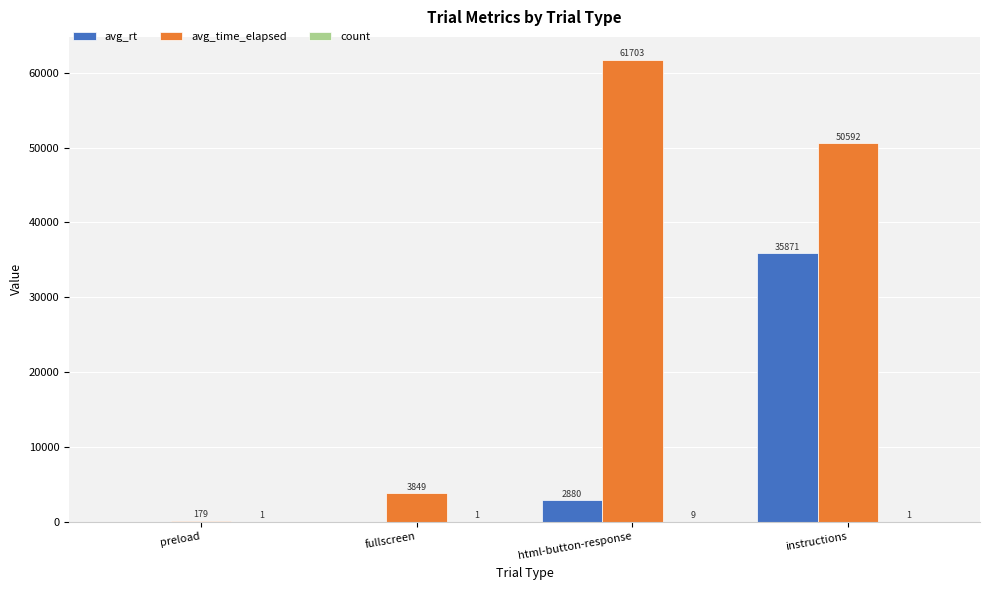

What is the sum of the avg_rt values at fullscreen and html-button-response?

2880